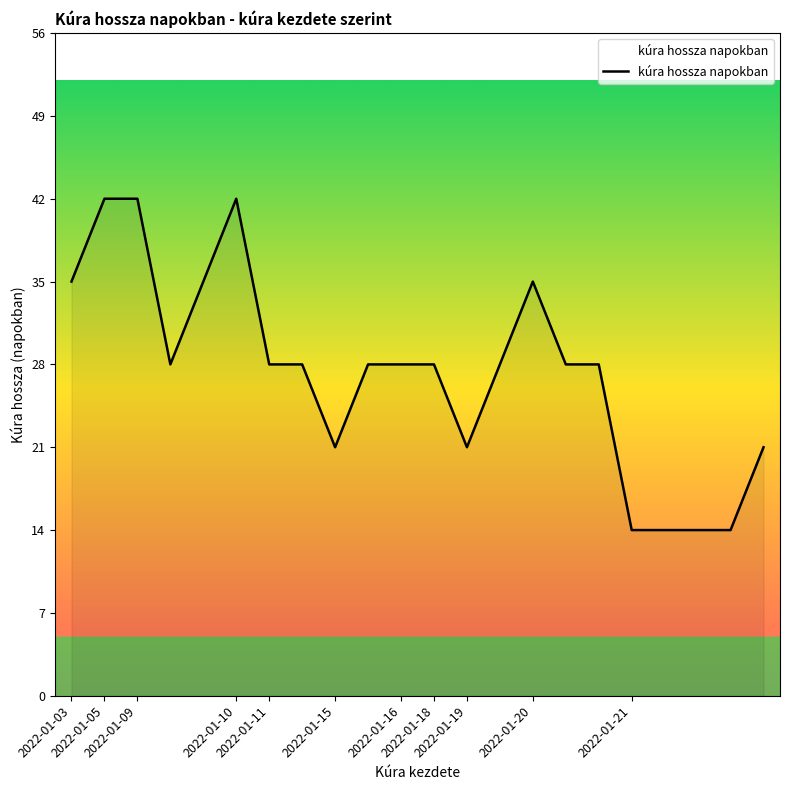

What is the difference between the maximum and minimum values?

28